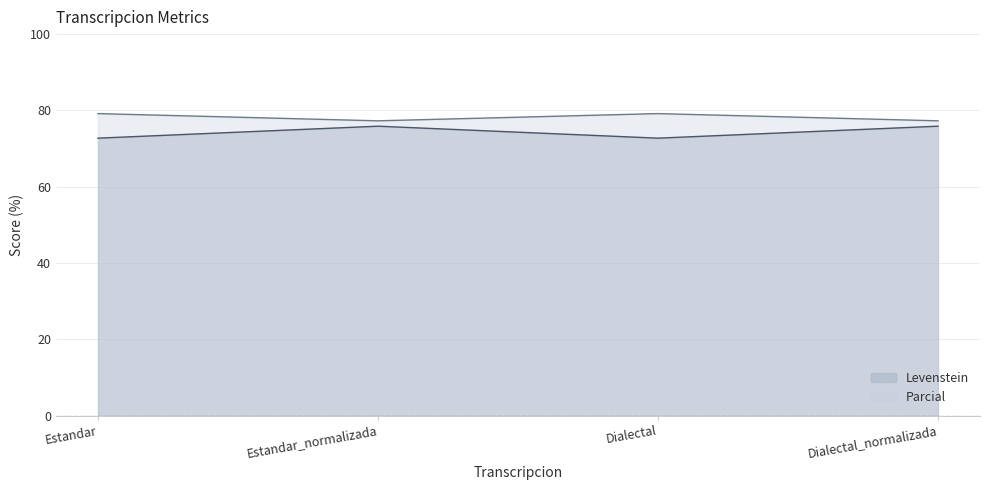

Where does the Parcial series first go above 75?

Estandar_normalizada